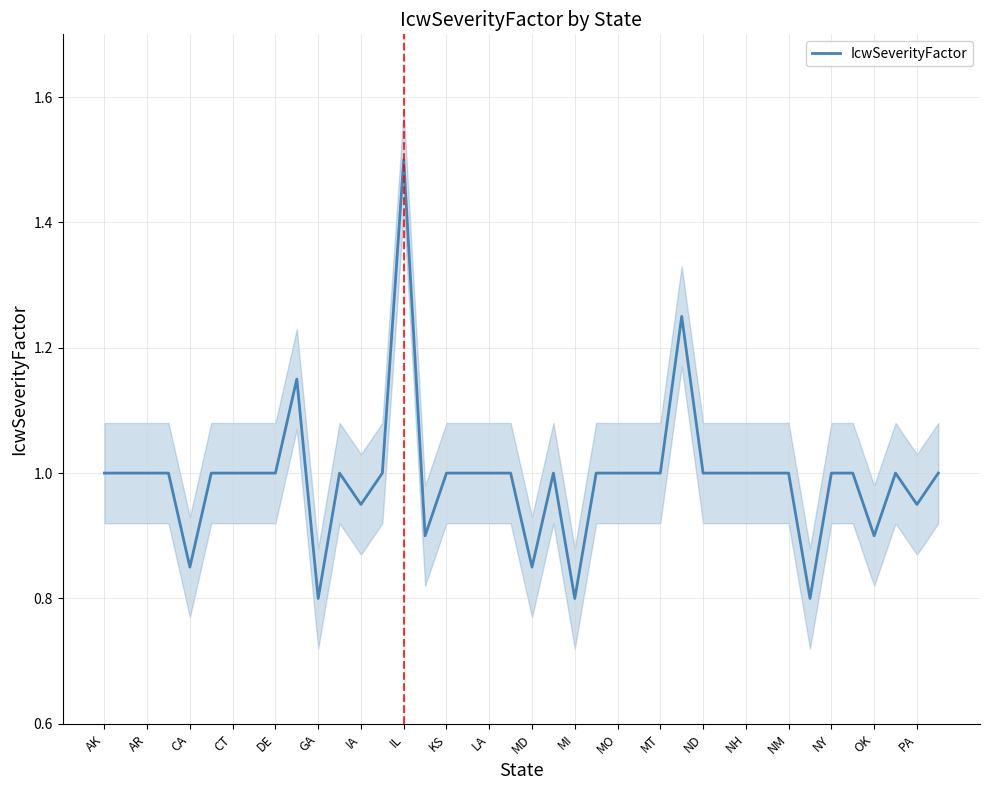

What is the difference between the maximum and minimum values?

0.7